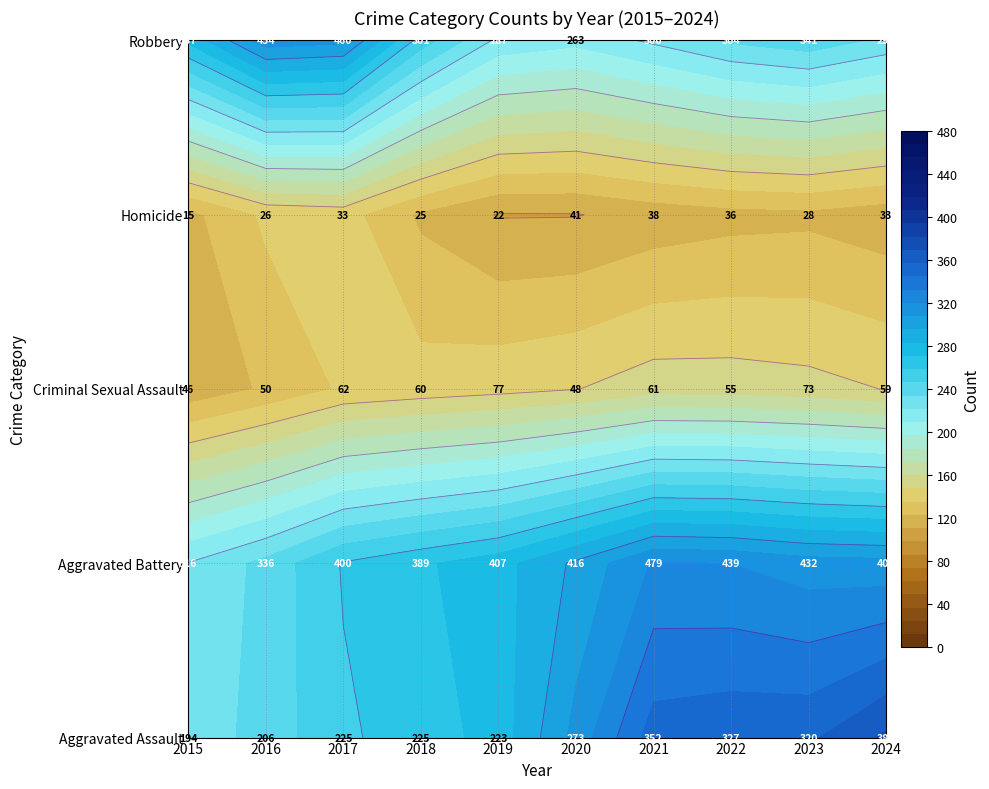

Rank the categories by Homicide value from highest to lowest.

2020, 2021, 2022, 2017, 2024, 2023, 2016, 2018, 2019, 2015